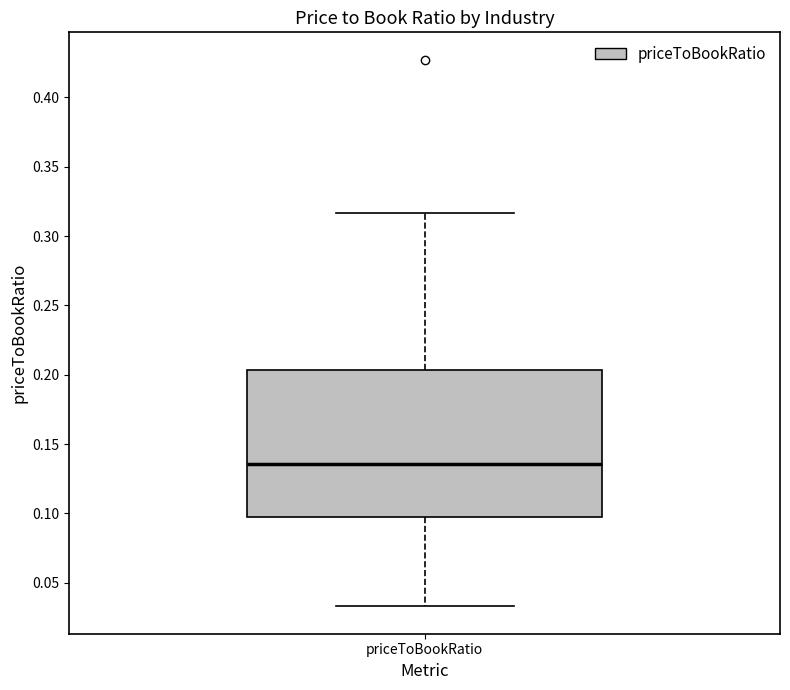

Read this box plot against the y-axis: the position of the median line, the range covered by the box, and the ends of both whiskers. The values are not printed on the chart, so give them approximately, as read against the axis.

median 0.135, box 0.100 to 0.205, whiskers 0.035 to 0.315